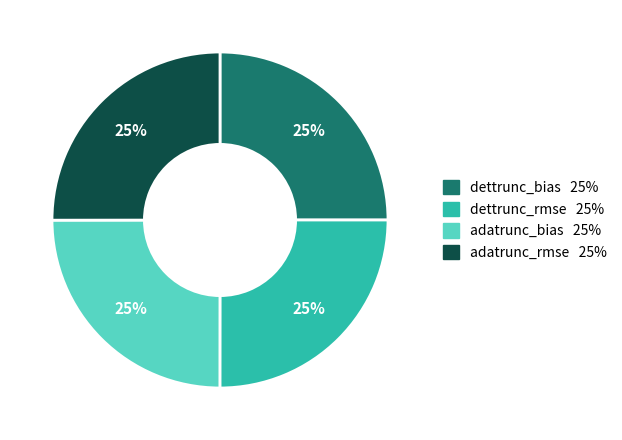

Is there a majority slice in this chart?

No